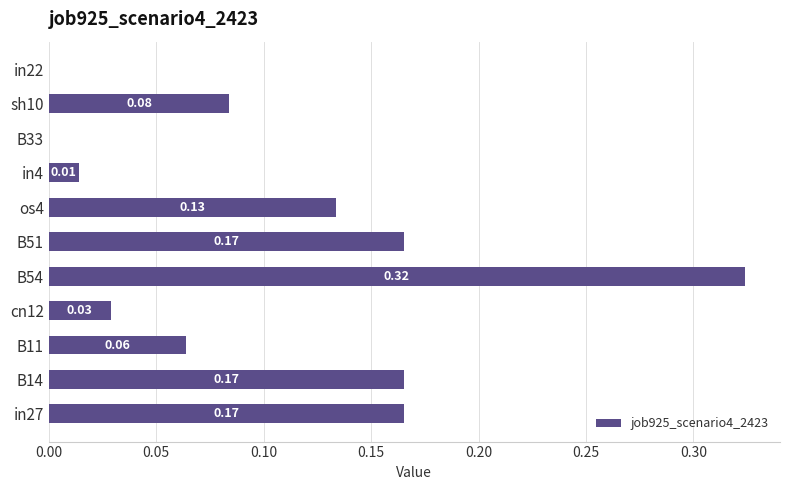

What is the sum of all values?

1.1